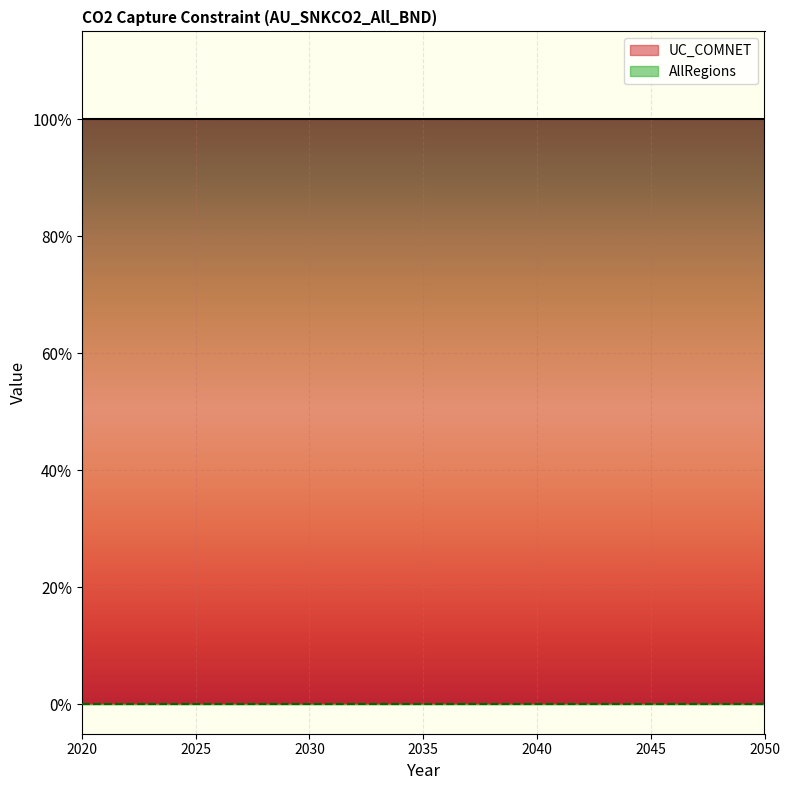

Is it true that AllRegions equals 0 at 2040?

True